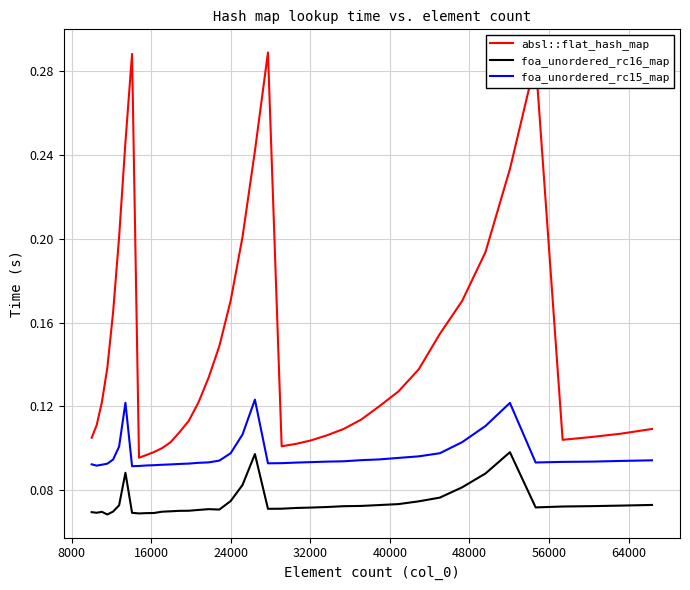

True or false: foa_unordered_rc16_map has more than 0 points higher than both neighbors.

True